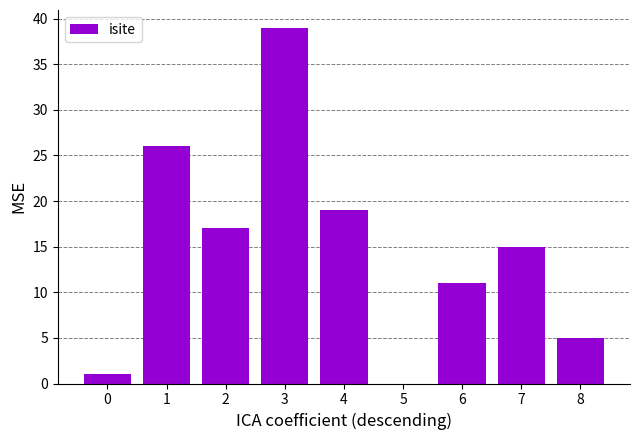

Reading left to right, transcribe all the data shown in this chart.

1	26	17	39	19	0	11	15	5